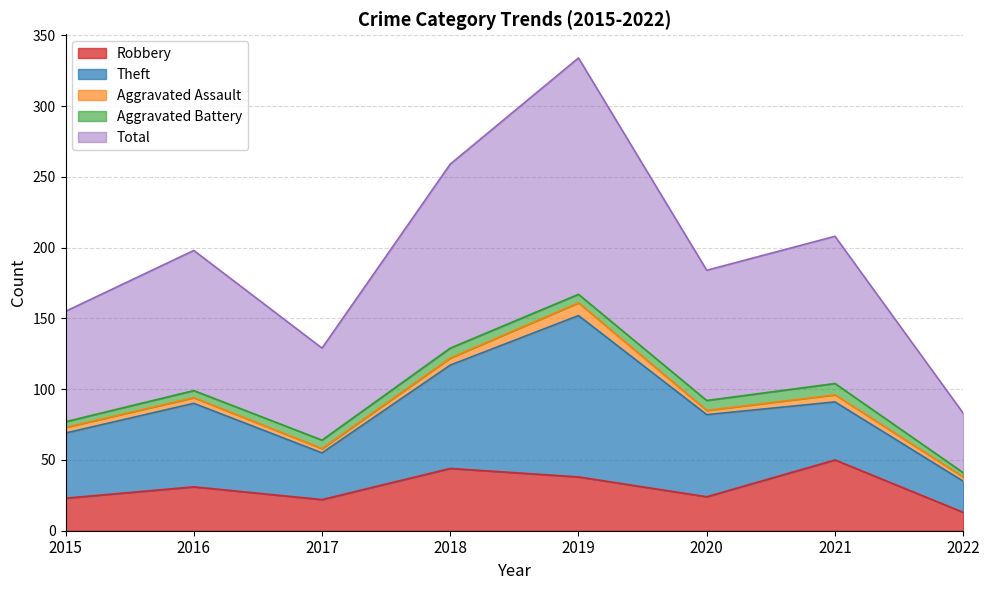

What is the difference between the maximum and minimum values in the Aggravated Battery series?

5